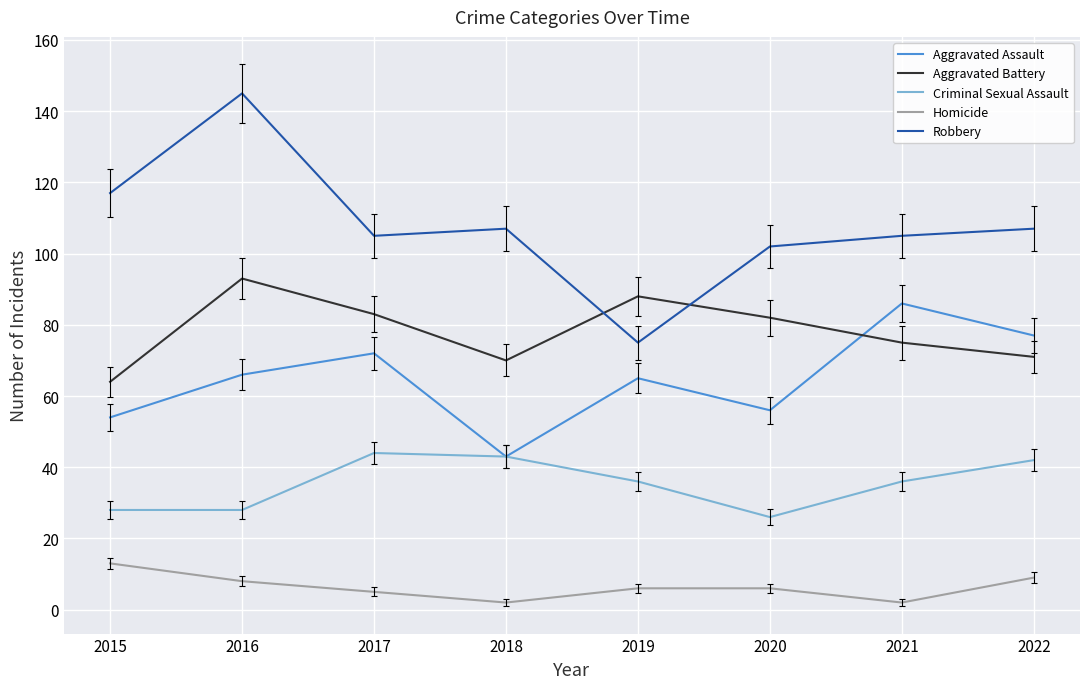

What is the lowest value of the Aggravated Assault series?

43